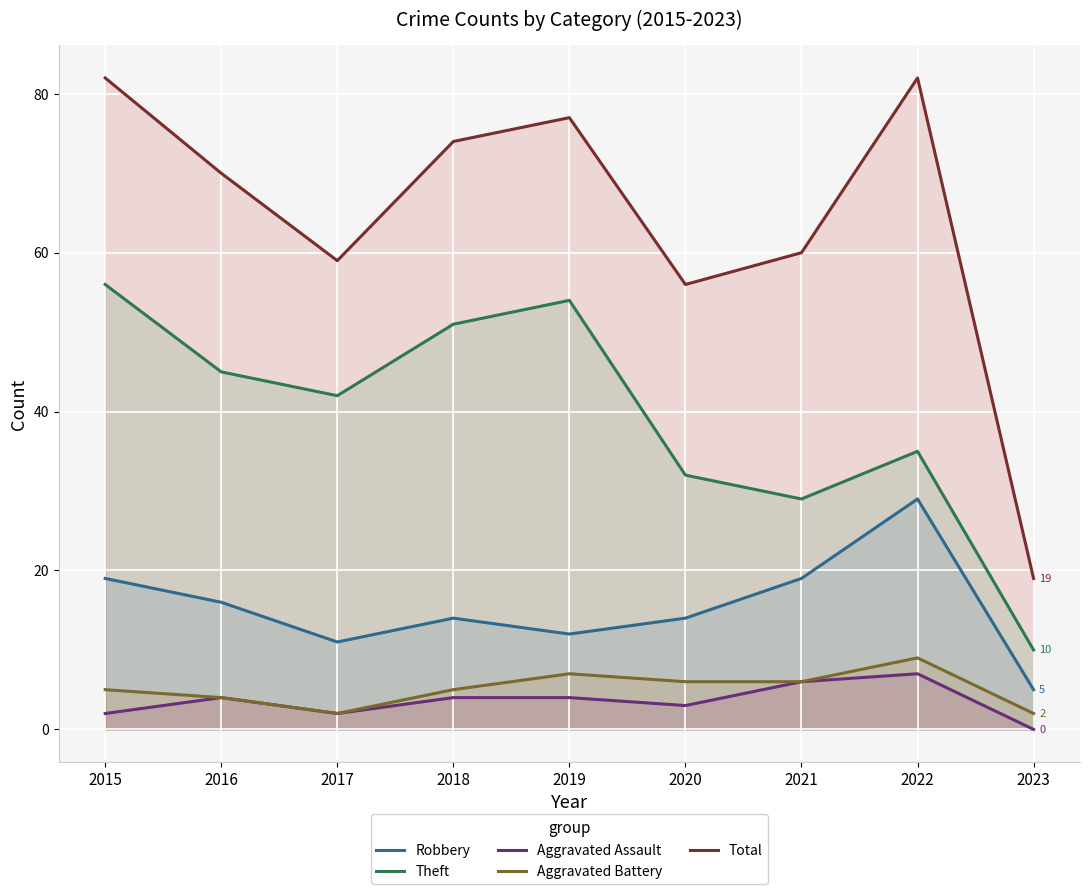

What is the minimum value for Robbery?

5